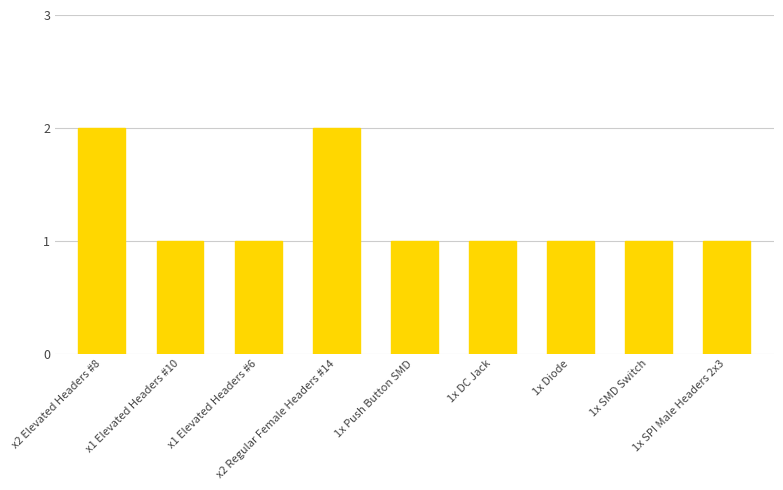

Reading left to right, transcribe all the data shown in this chart.

x2 Elevated Headers #8=2	x1 Elevated Headers #10=1	x1 Elevated Headers #6=1	x2 Regular Female Headers #14=2	1x Push Button SMD=1	1x DC Jack=1	1x Diode=1	1x SMD Switch=1	1x SPI Male Headers 2x3=1